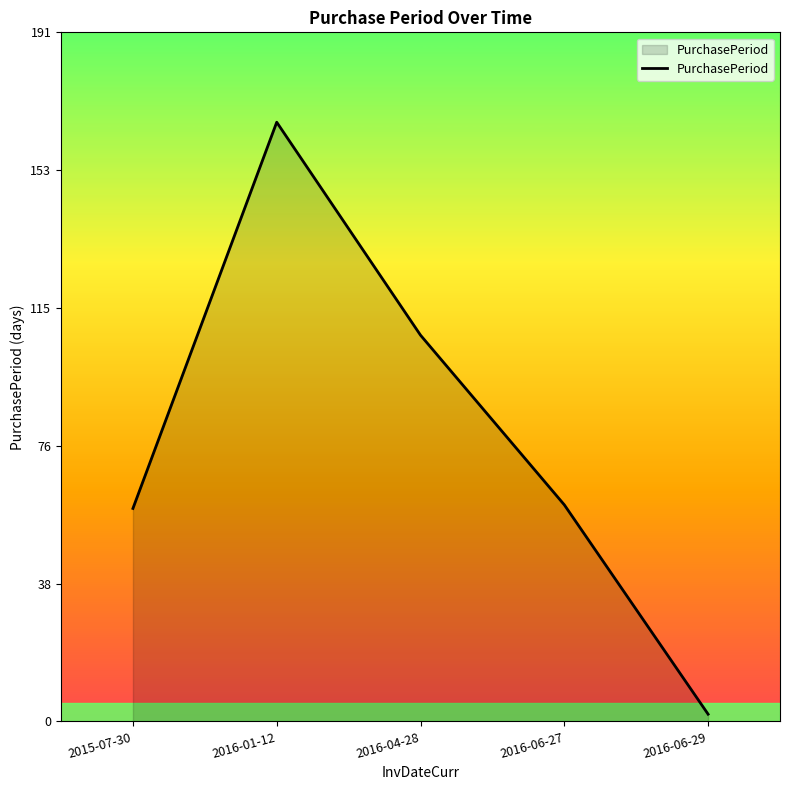

What is the change in value from 2015-07-30 to 2016-06-27?

+1